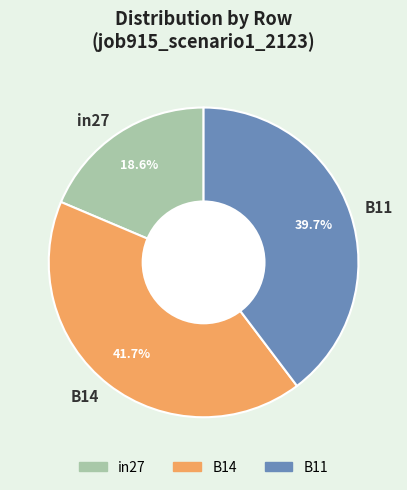

To the nearest percent, what is the difference between the largest and smallest slice percentages?

23%